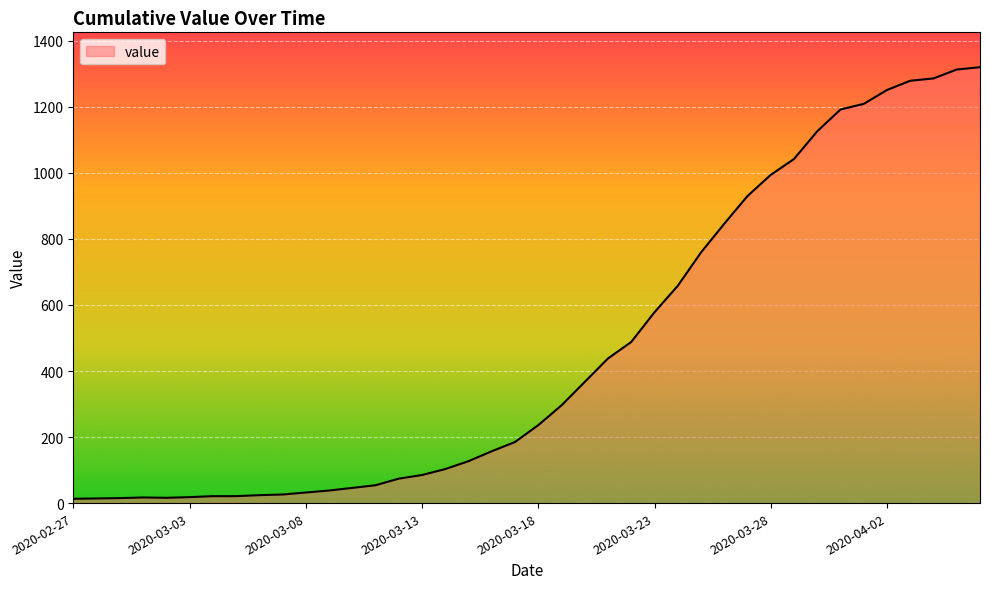

What is the greatest value displayed?

1320